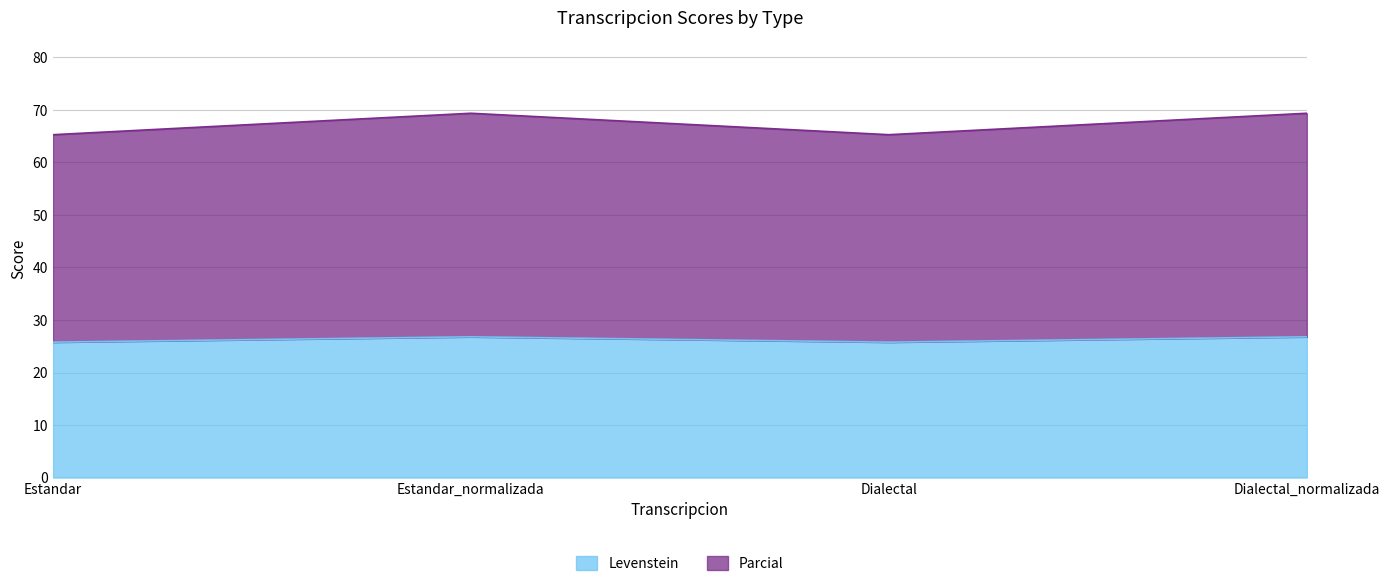

List the series in order of their overall mean, highest first.

Parcial, Levenstein